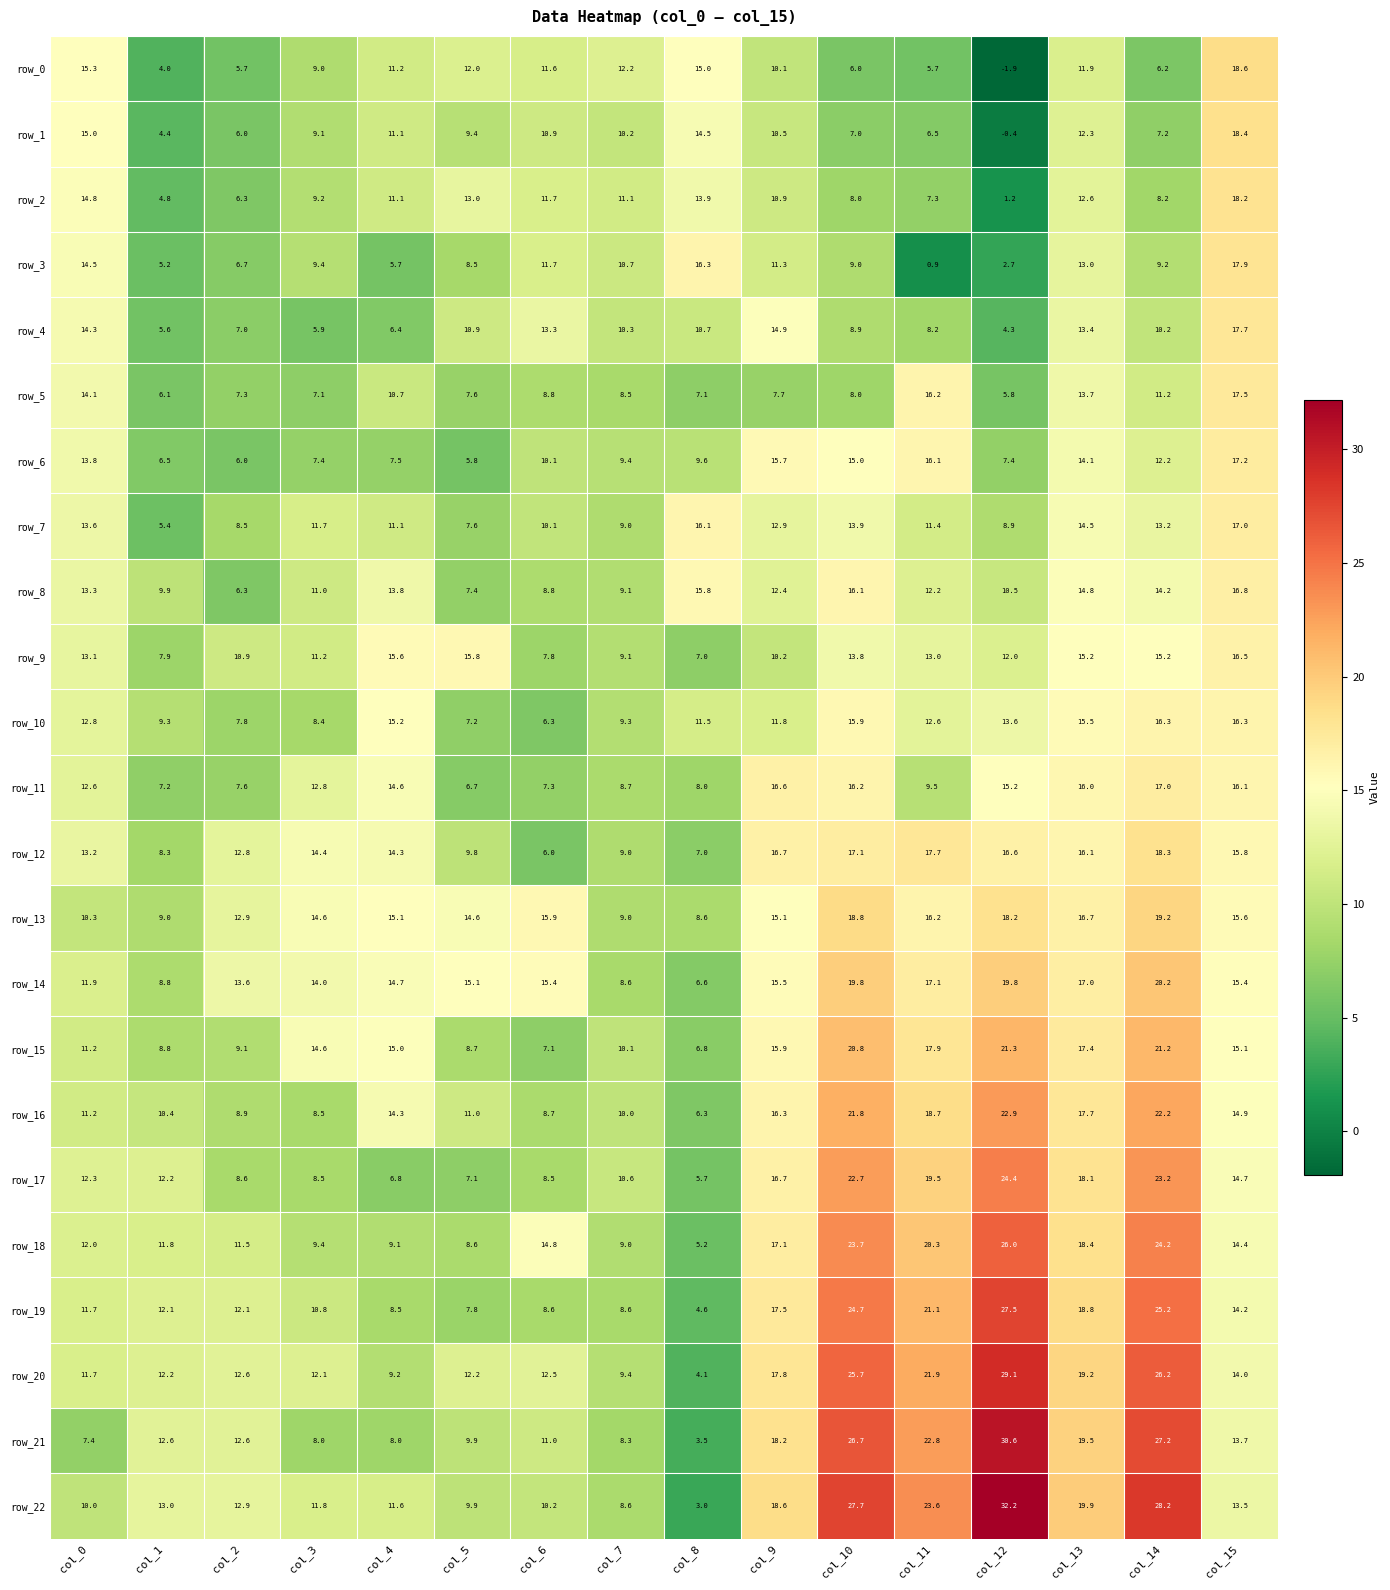

What is the average value of the row_16 series?

14.0